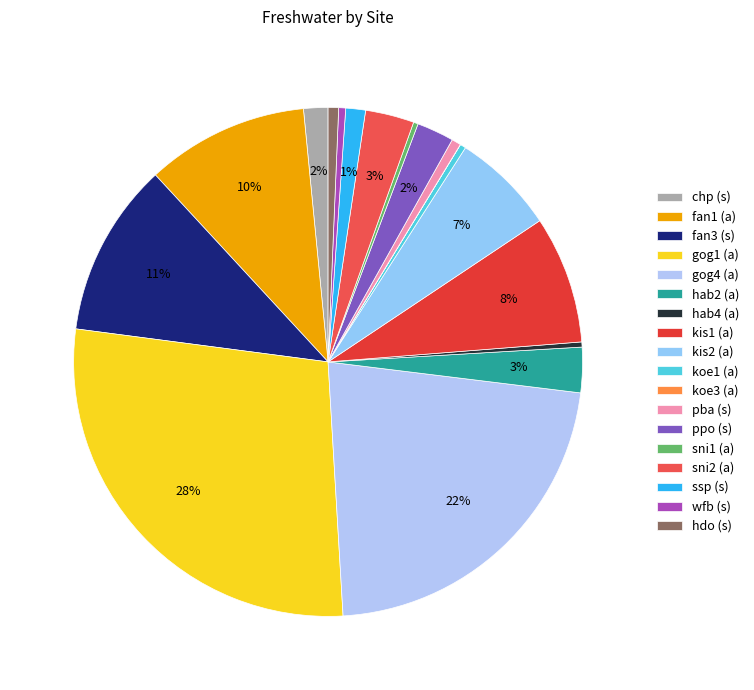

What is the change in value from koe3 (a) to ppo (s)?

+1595